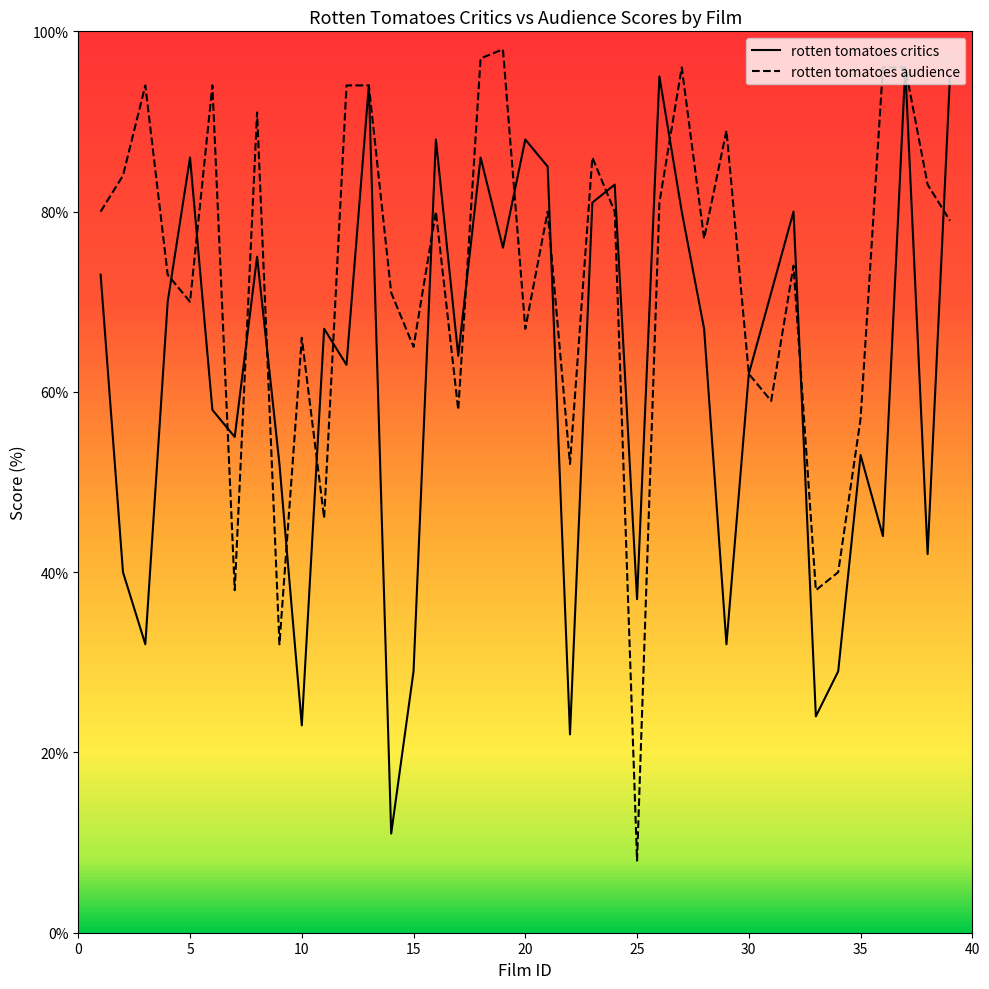

At which label is rotten tomatoes audience closest to 53?

22